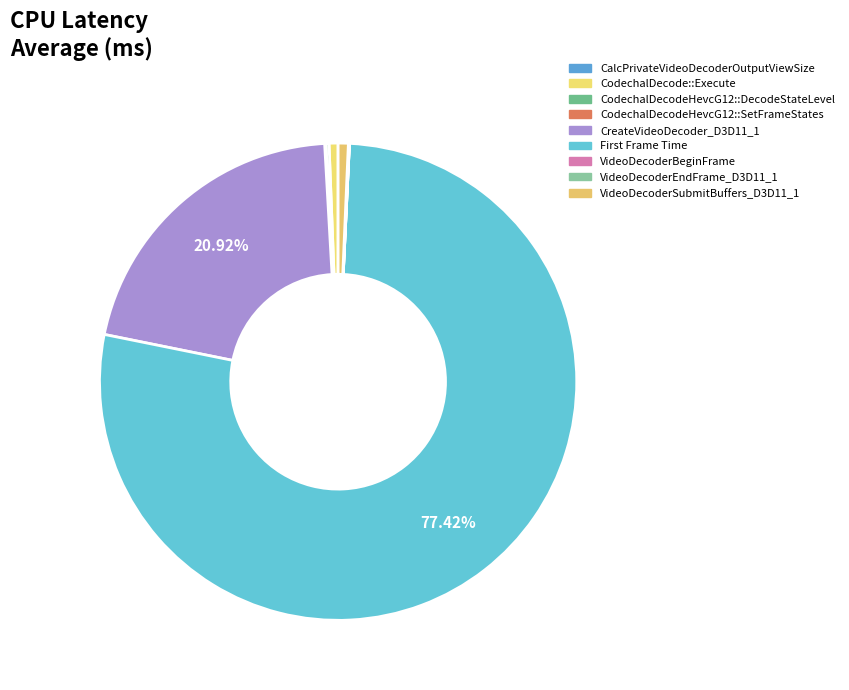

To the nearest percent, what is the difference between the largest and smallest slice percentages?

77%